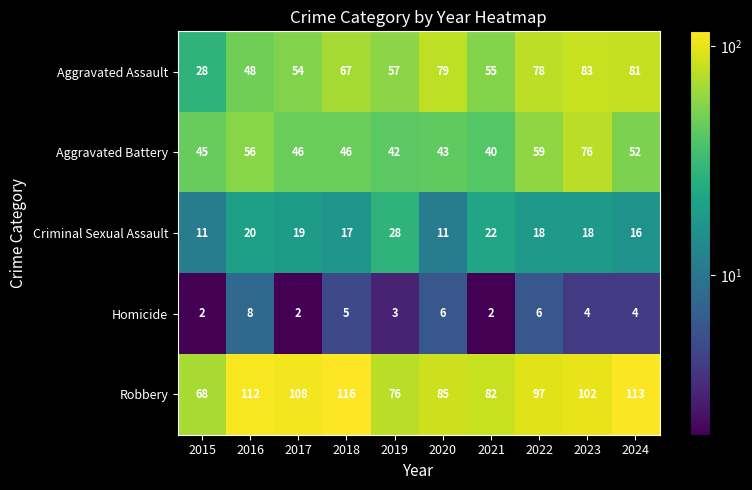

What is the difference between the second highest and second lowest values in the Robbery series?

37